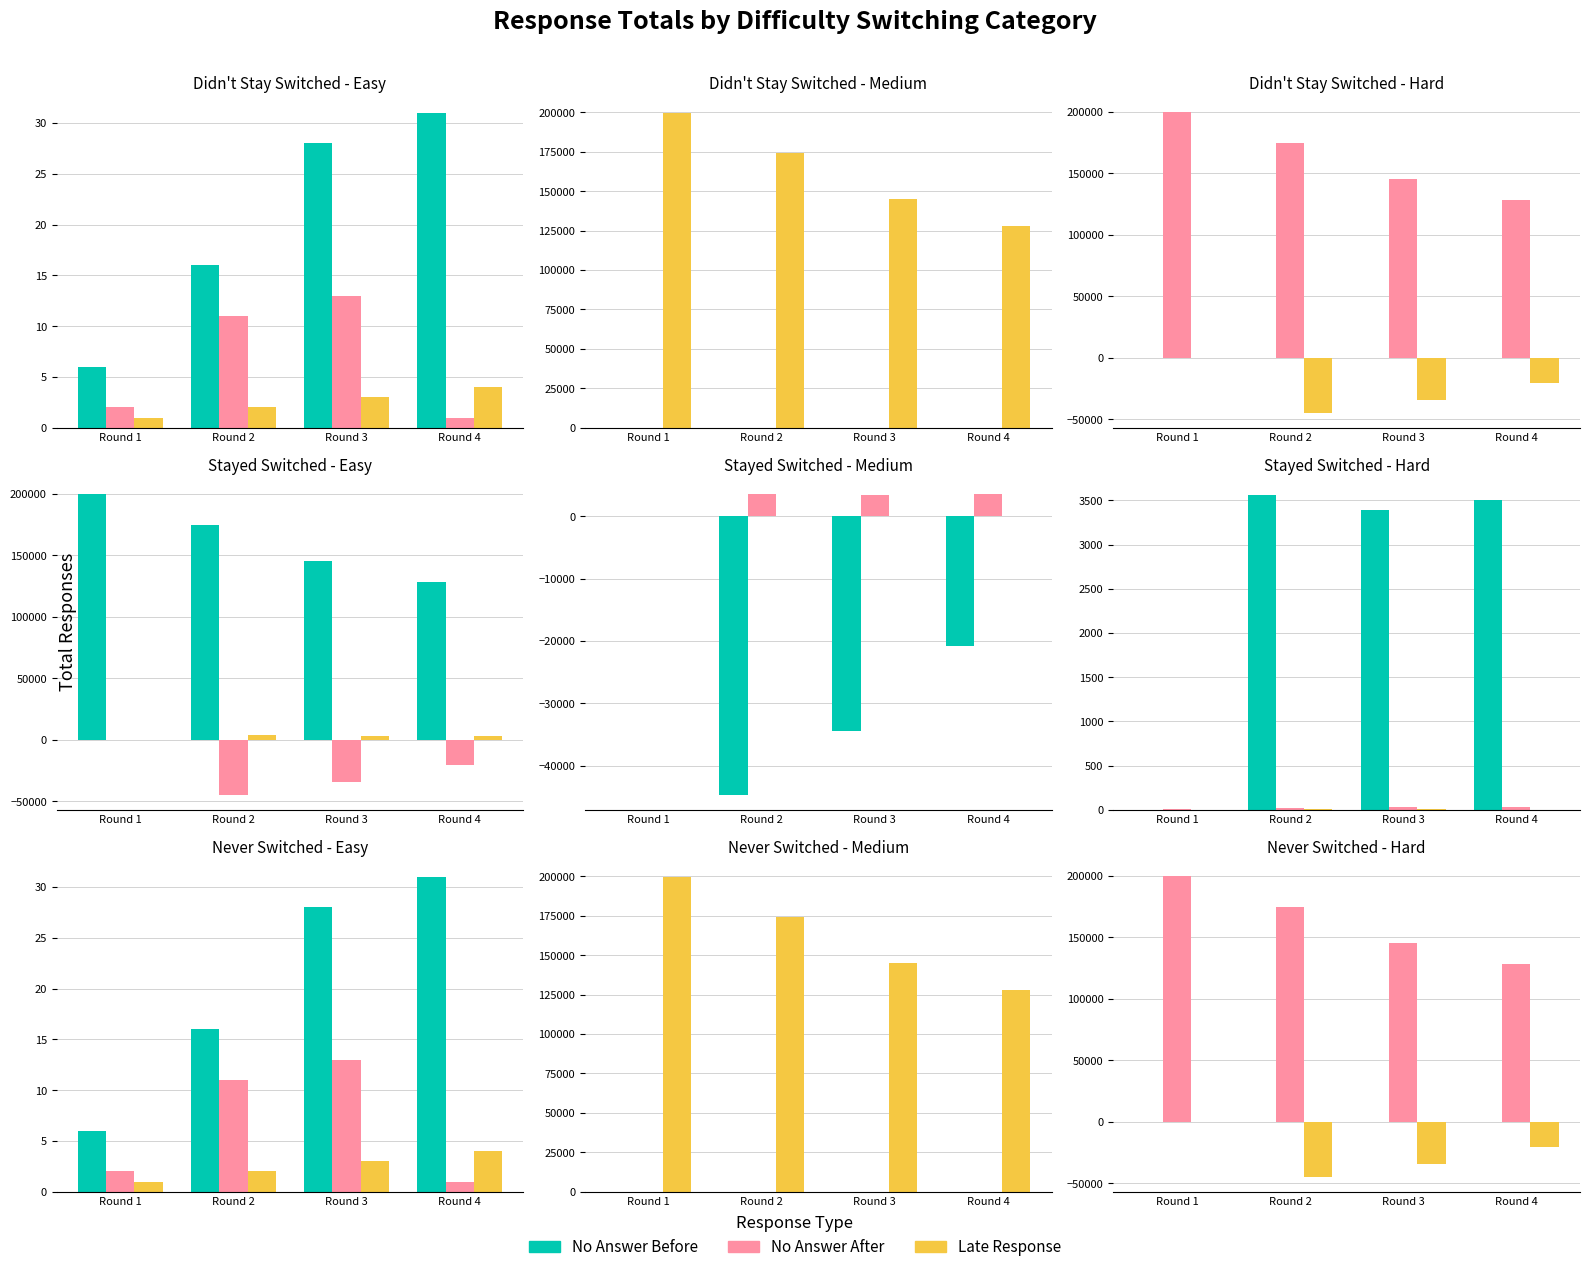

How many bars are there in each group?

3